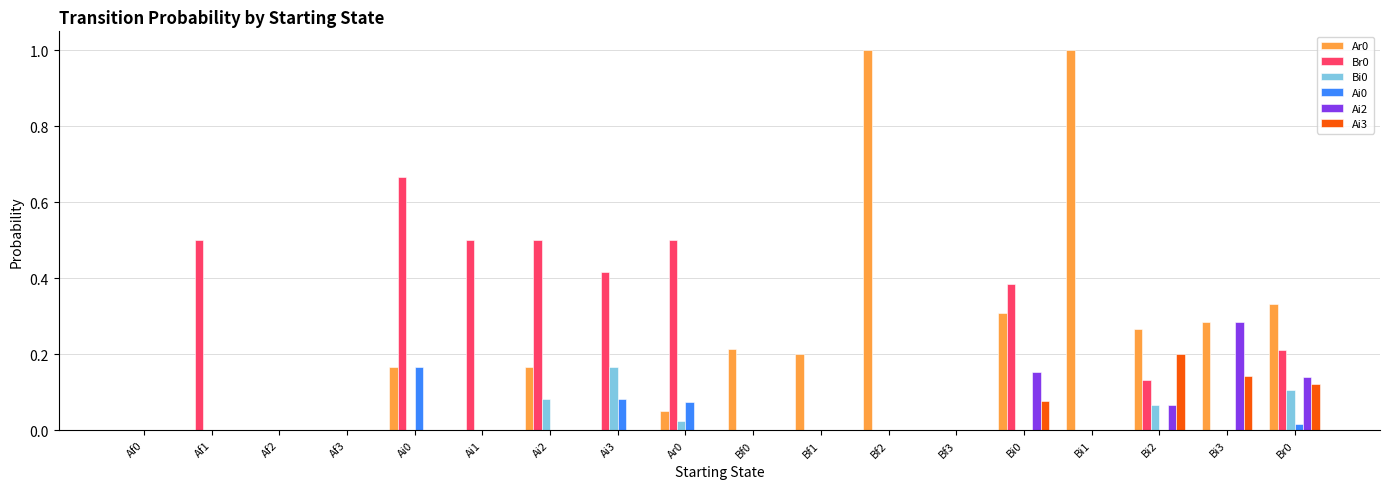

True or false: Ai3 has a value of 0.0 at Af0.

True